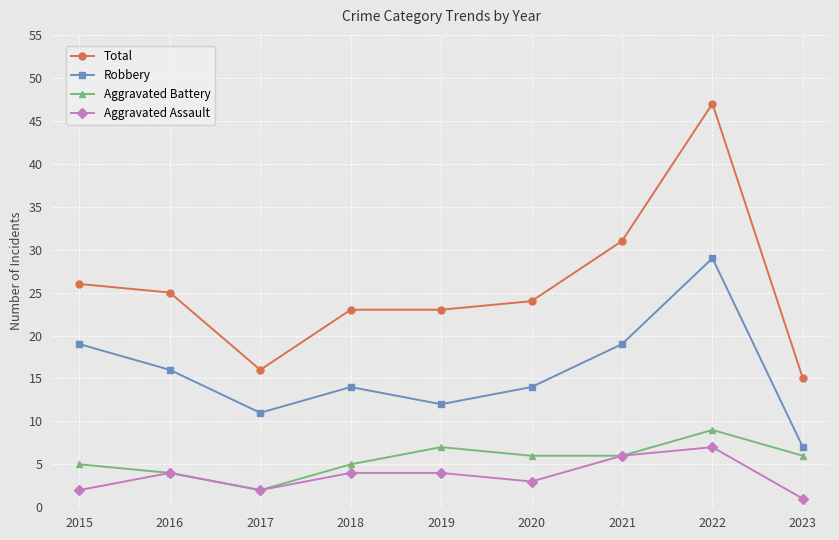

Where does the Aggravated Battery series first go above 6?

2019